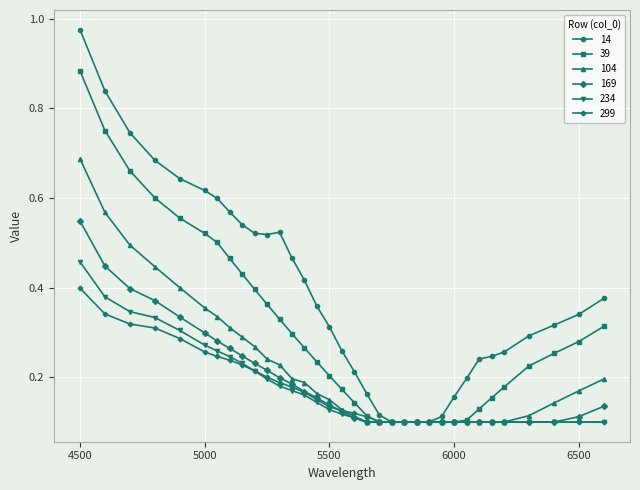

Which series has the largest total across all categories?

14